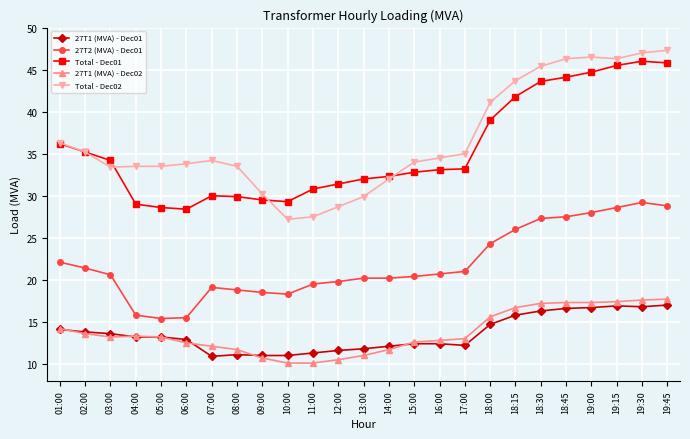

Which series has the widest spread of values?

Total - Dec02